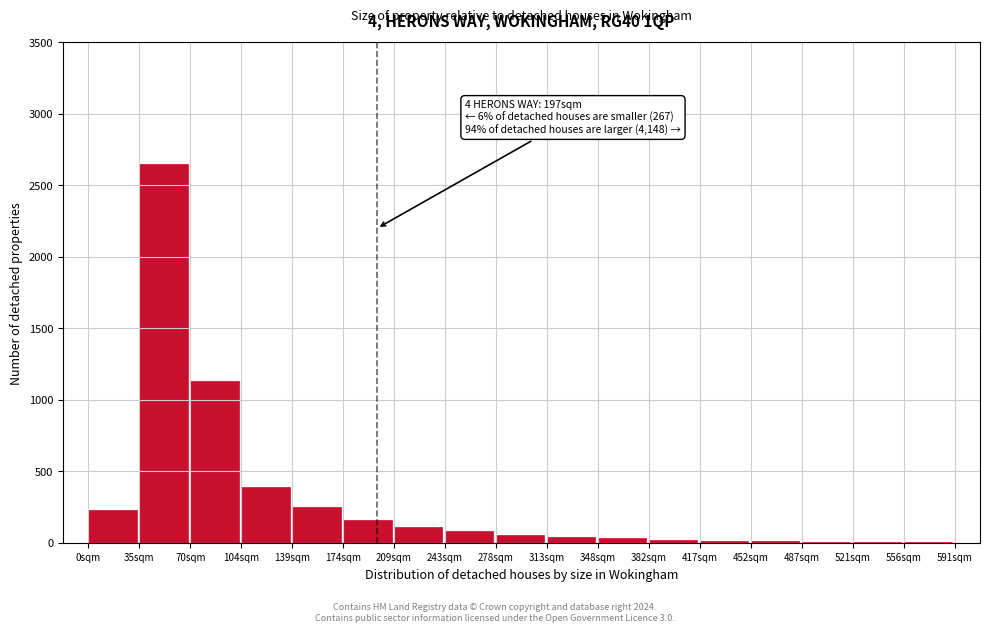

What is the greatest value displayed?

2650